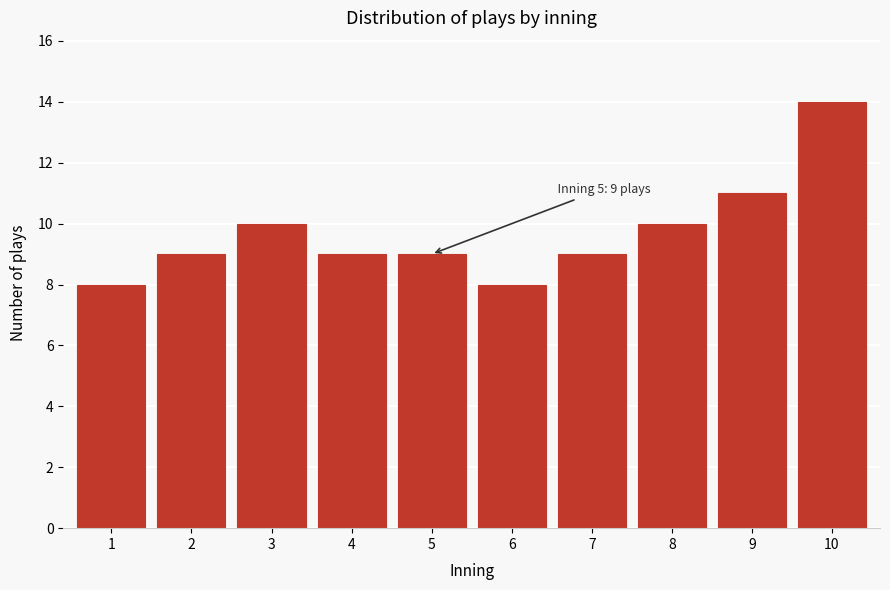

Reading left to right, what are all the values shown in this chart?

1=8	2=9	3=10	4=9	5=9	6=8	7=9	8=10	9=11	10=14